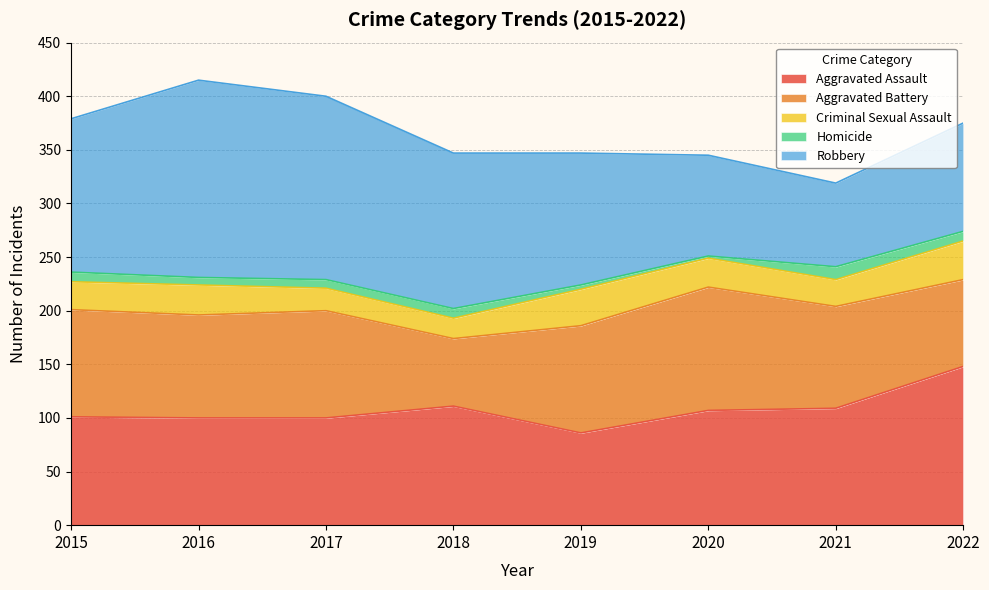

In Criminal Sexual Assault, how many points are higher than both neighbors (excluding endpoints)?

2